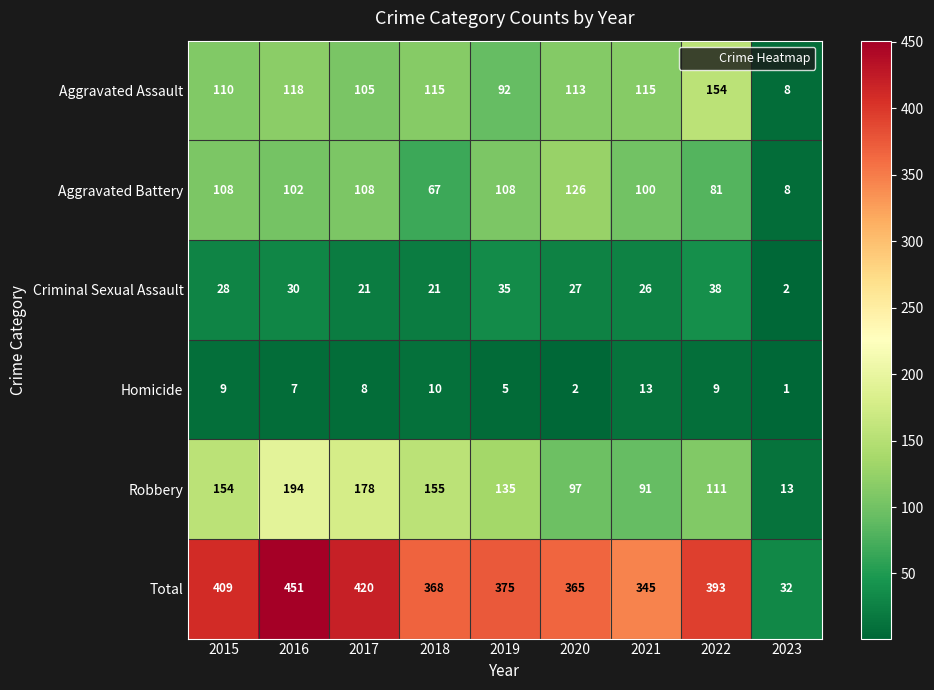

The Criminal Sexual Assault series shows 10 at 2021. True or false?

False